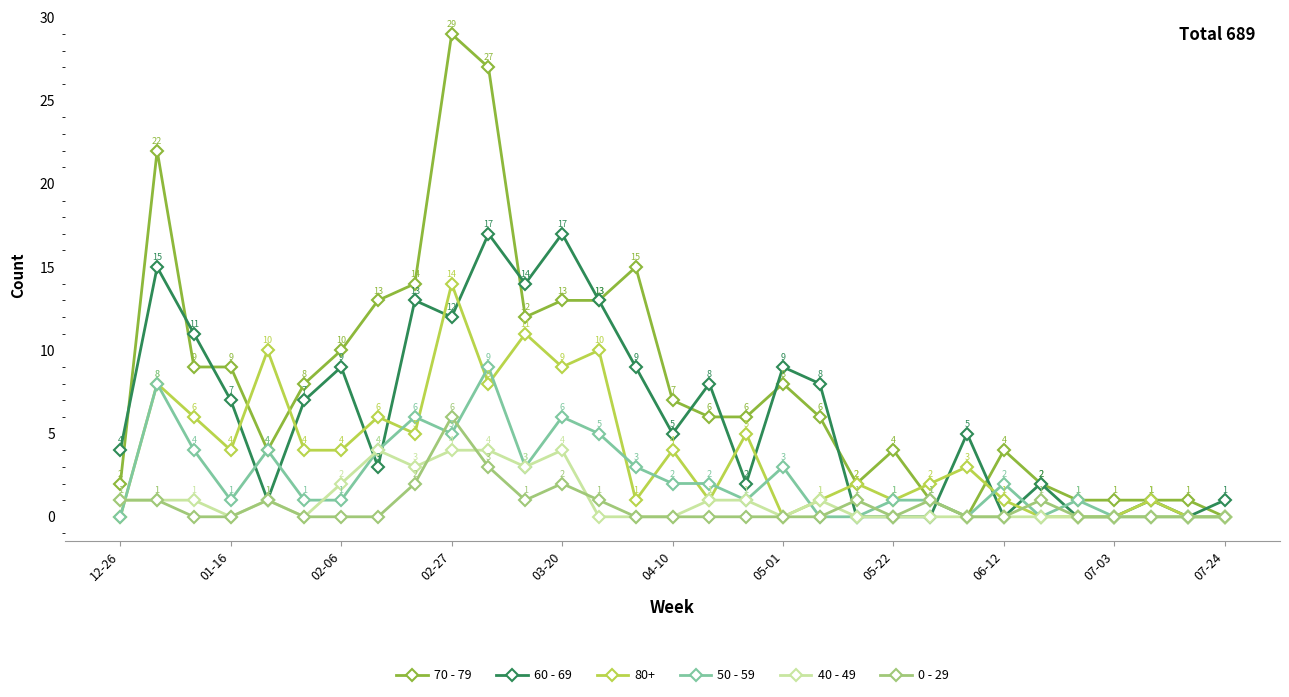

What is the value of the 70 - 79 point at the 6th from the left?

8